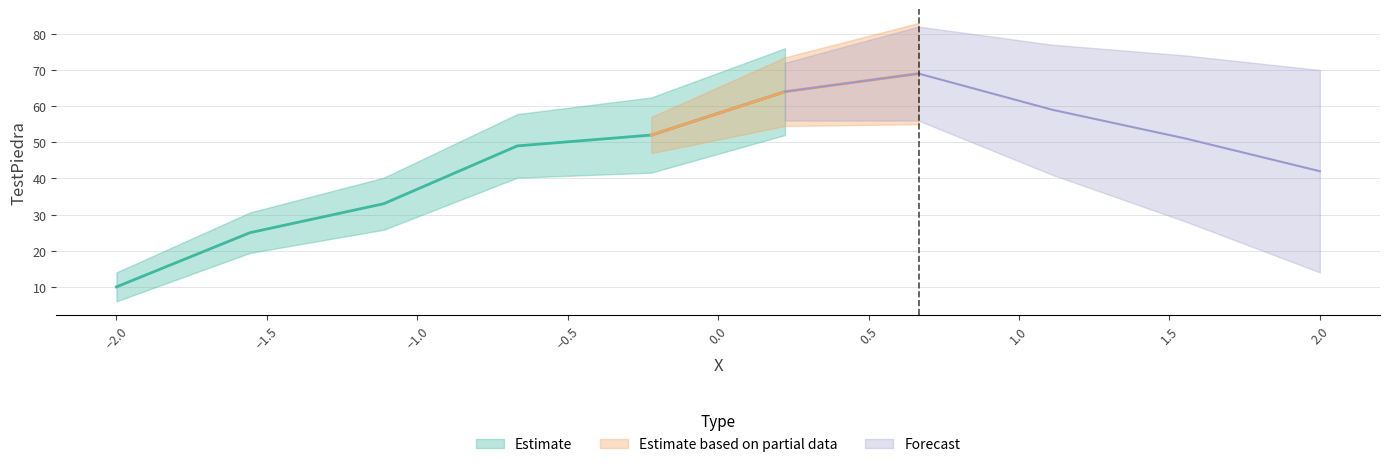

Reading left to right, extract all data points from this chart.

0=10	1=25	2=33	3=49	4=52	5=64	6=69	7=59	8=51	9=42